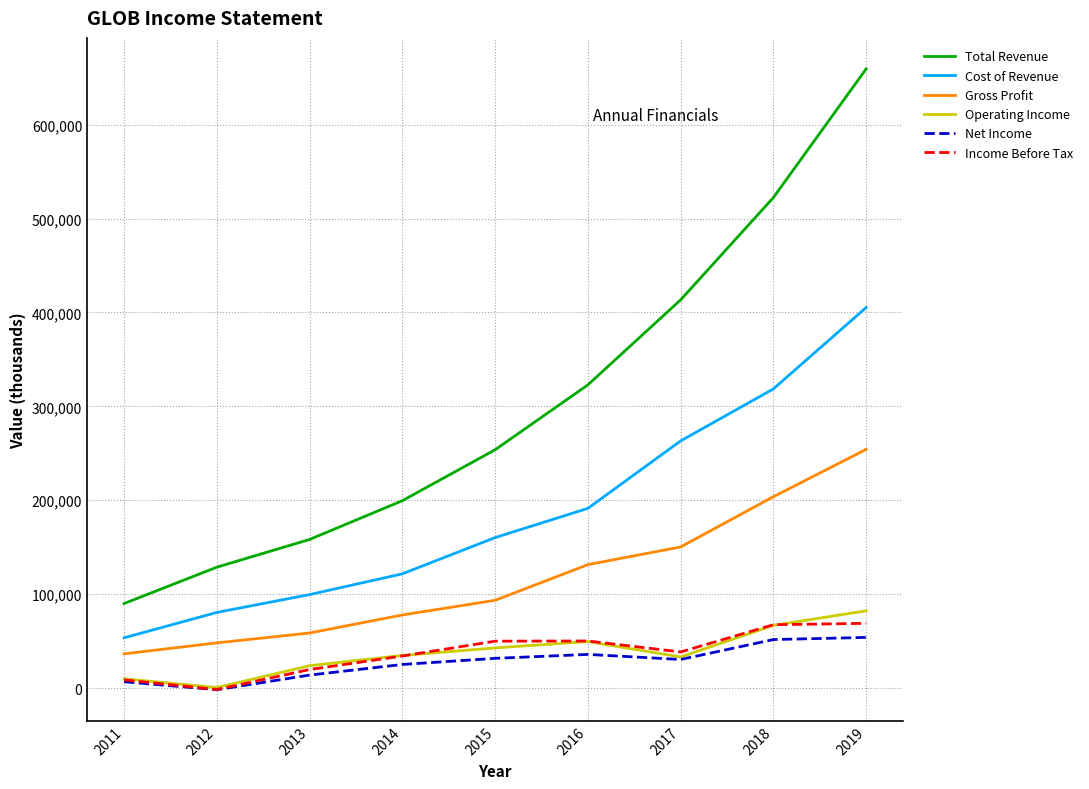

What is the difference between the second highest and minimum values in the Total Revenue series?

432200